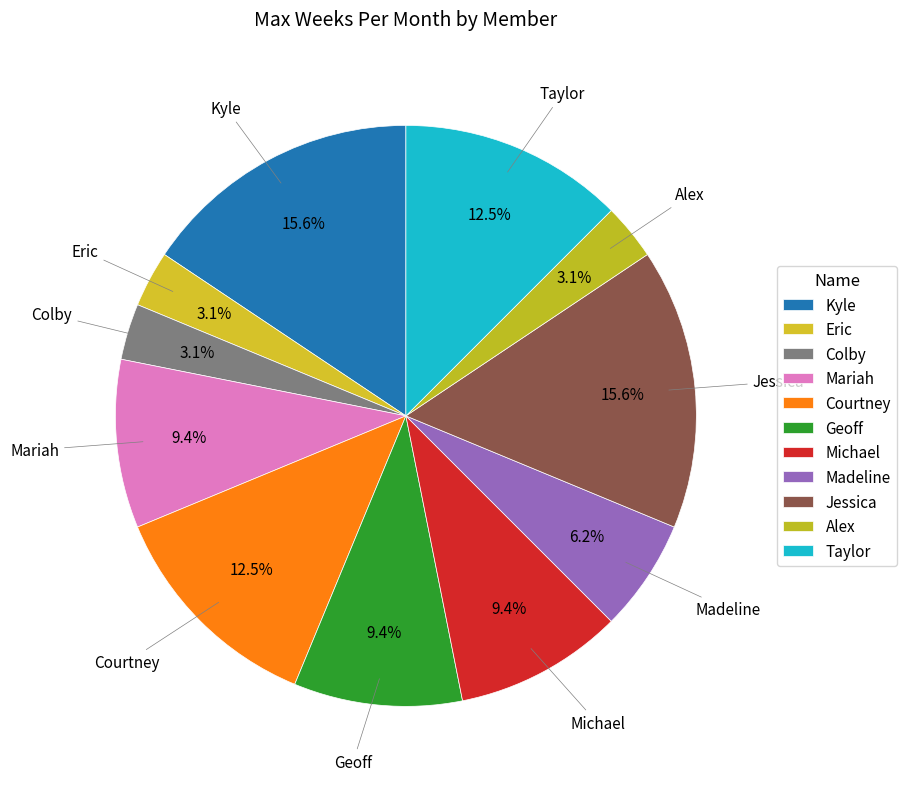

How many slices are in this pie chart?

11